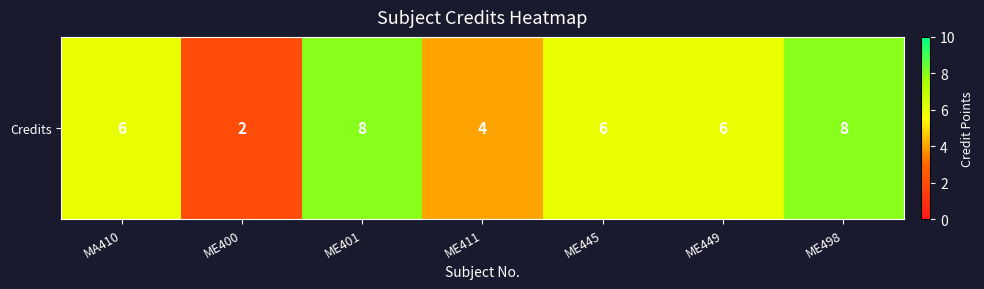

What is the change in value from ME449 to ME498?

+2